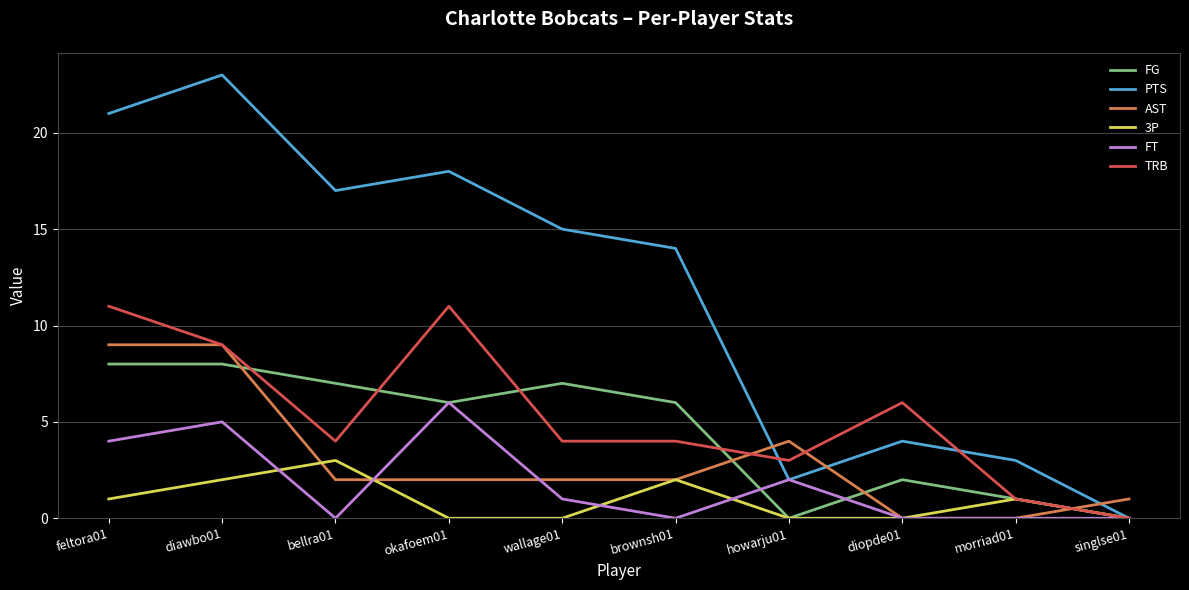

At how many categories does at least one series exceed 16?

4